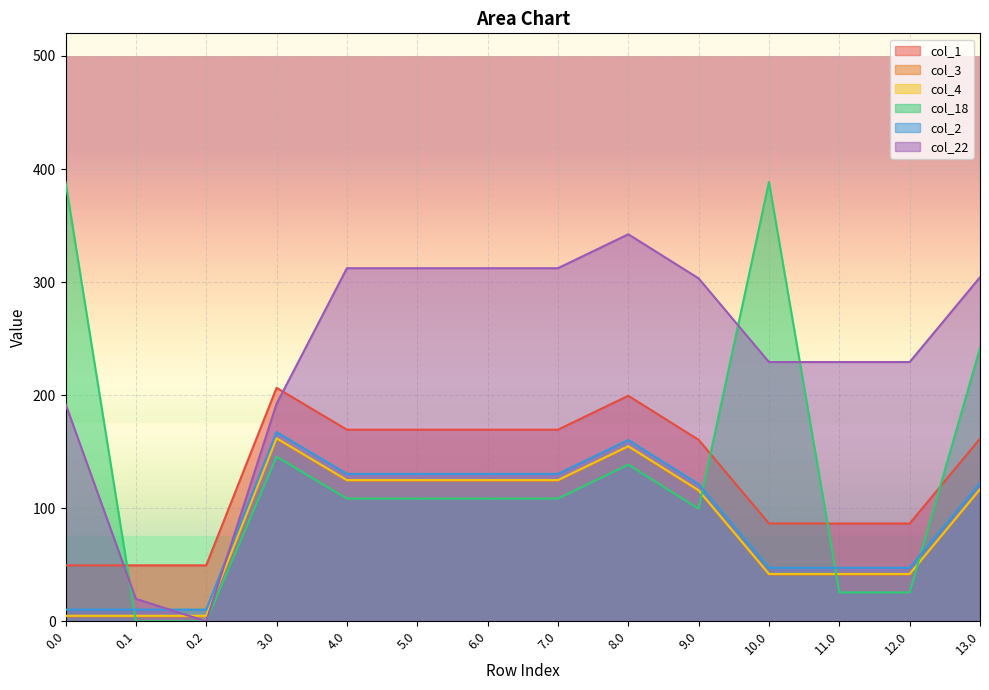

At 0.2, list the series in order from largest to smallest.

col_1, col_2, col_4, col_3, col_18, col_22